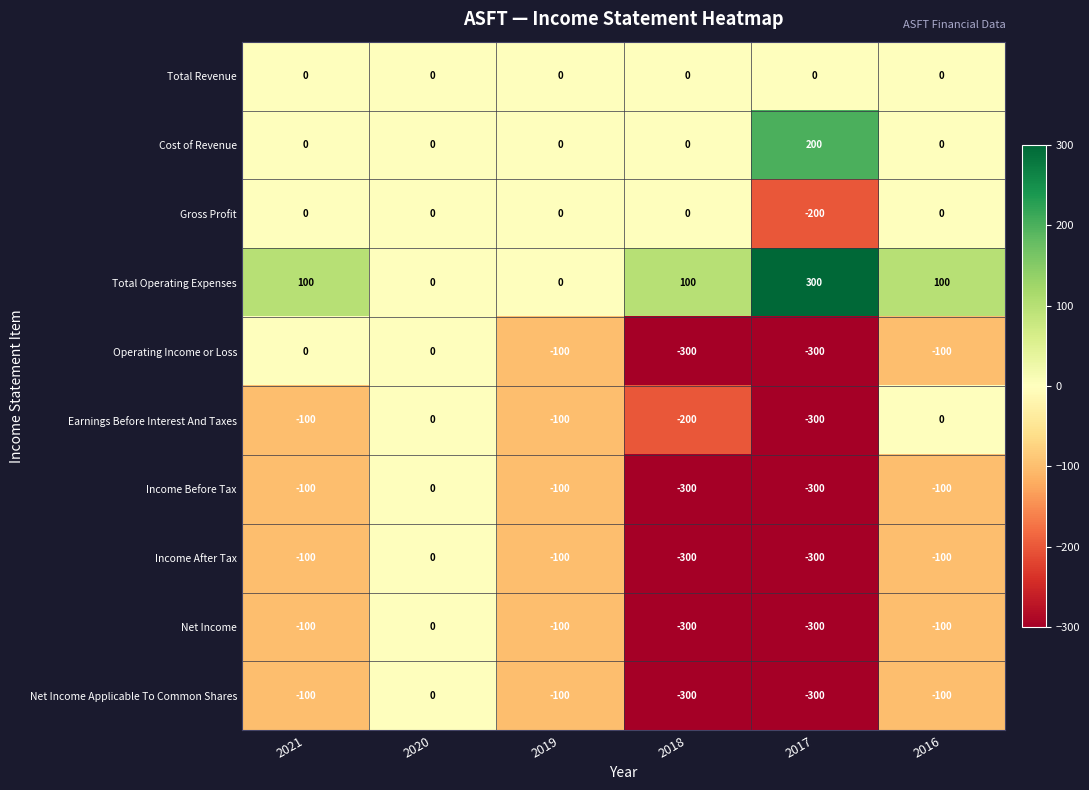

What is the total value across all series at 2019?

-600